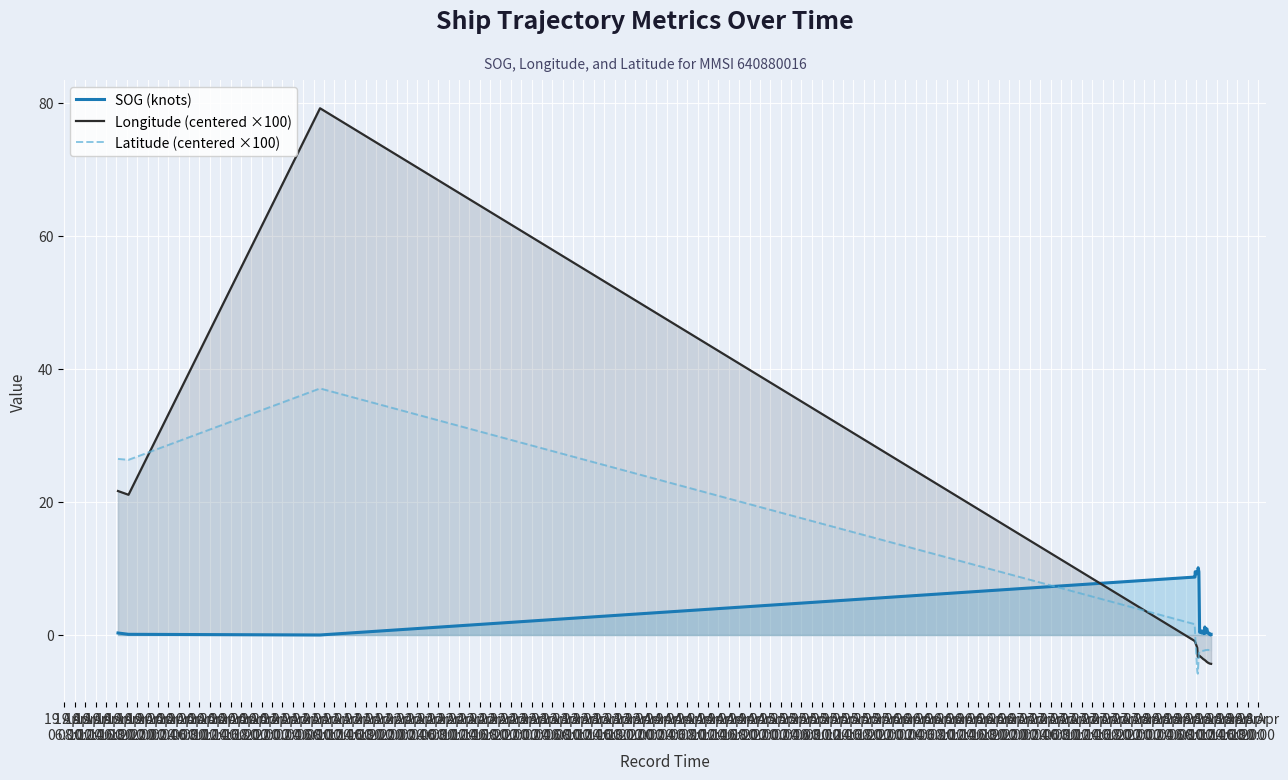

How many data points in Latitude (centered ×100) are above -2?

7